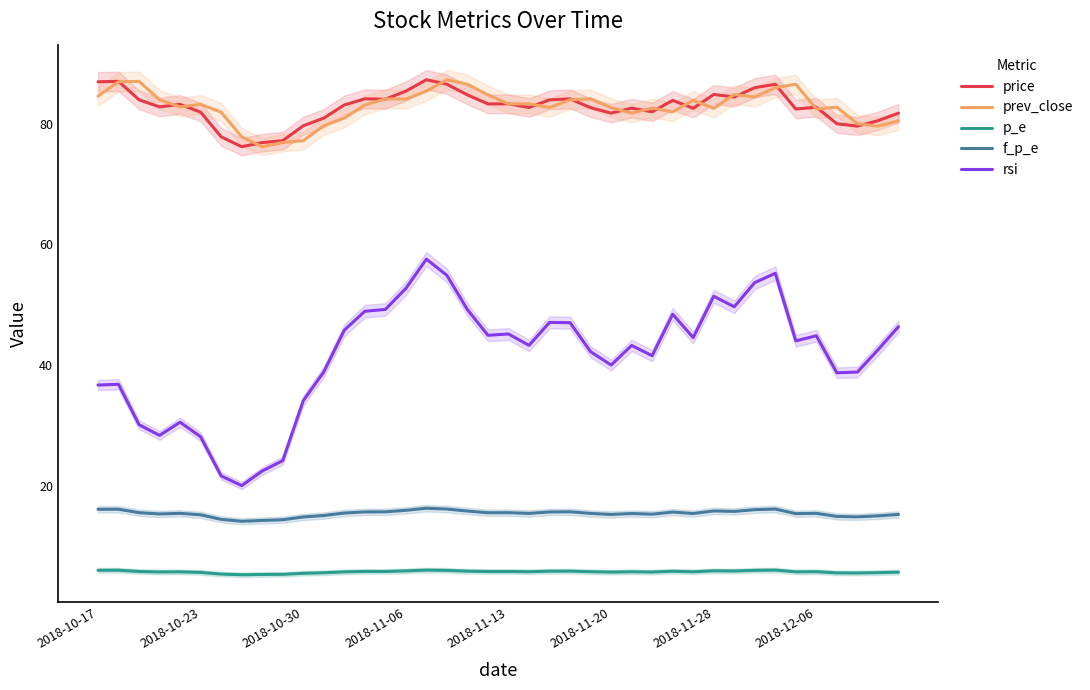

How many data points in rsi are above 44?

20